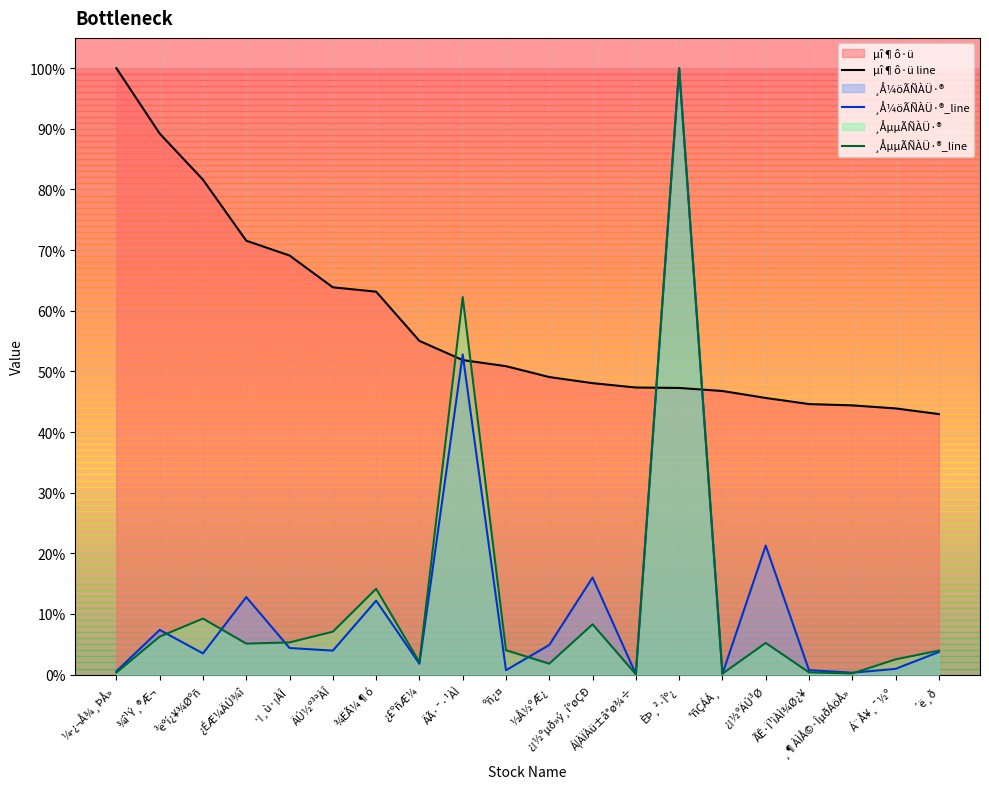

Rank the series at ¼­¿¬Å¾¸ÞÅ» from highest to lowest value.

µî¶ô·ü line, ¸Å¼öÃÑÀÜ·®_line, ¸ÅµµÃÑÀÜ·®_line